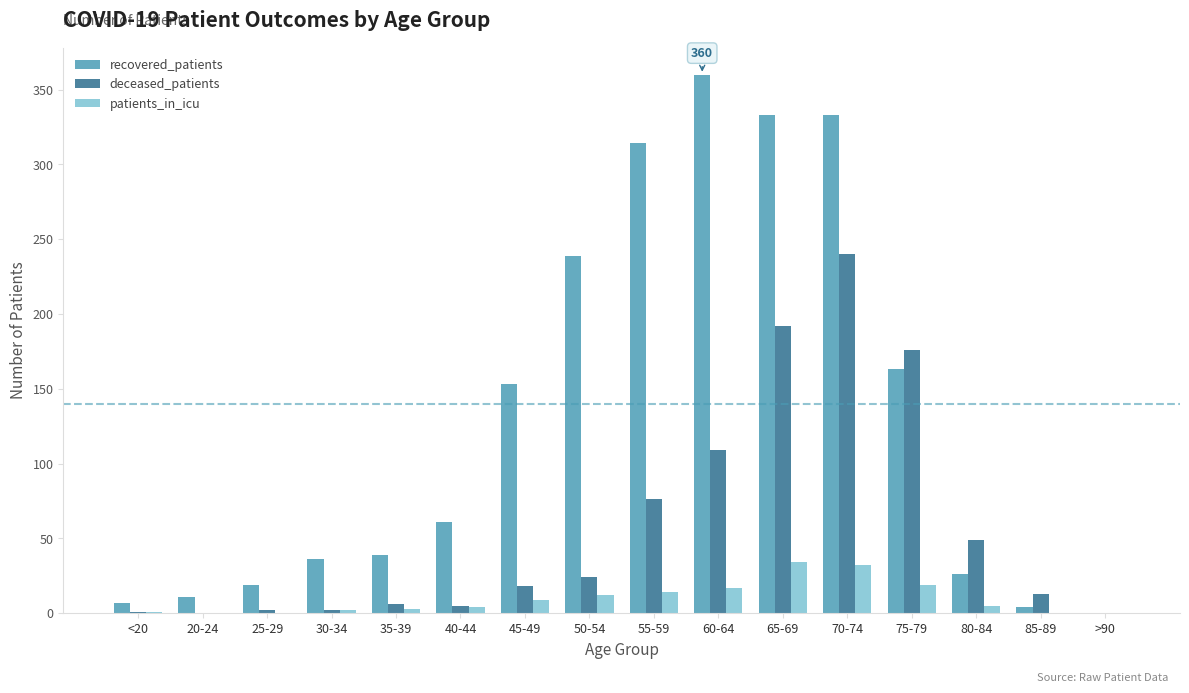

At which category is the sum across all series the highest?

70-74